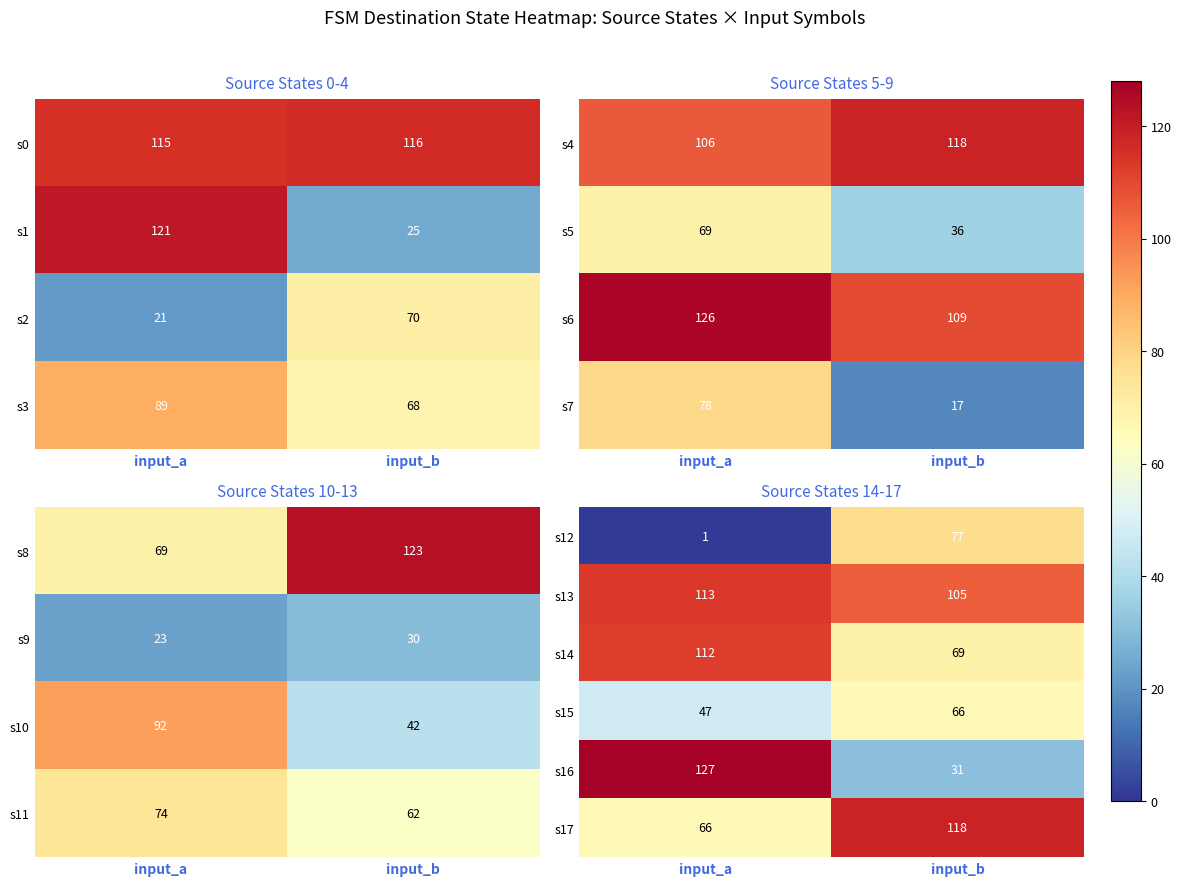

Rank the categories by s13 value from highest to lowest.

input_a, input_b